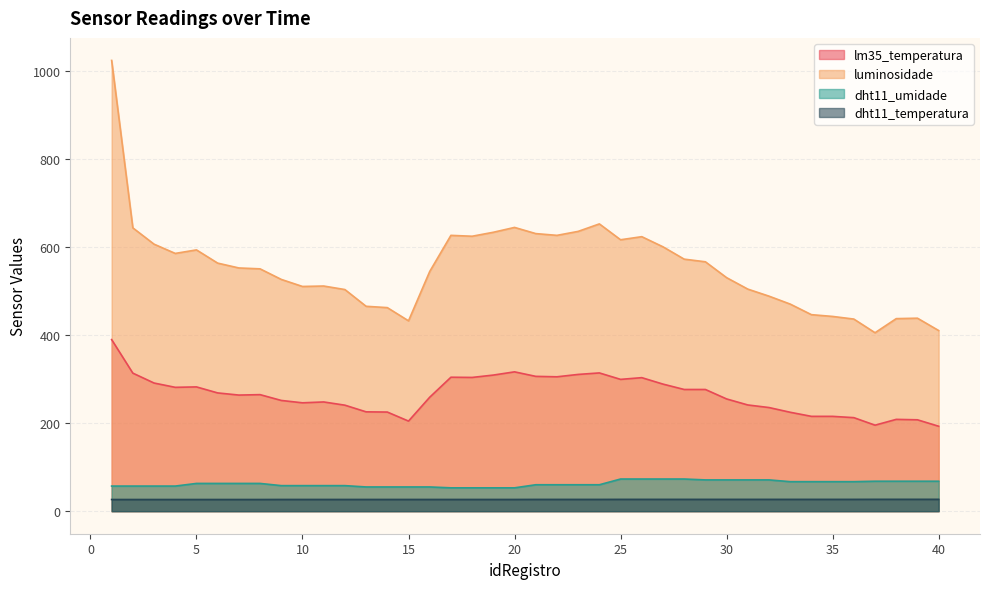

Which has a higher value, 32 or 31?

31